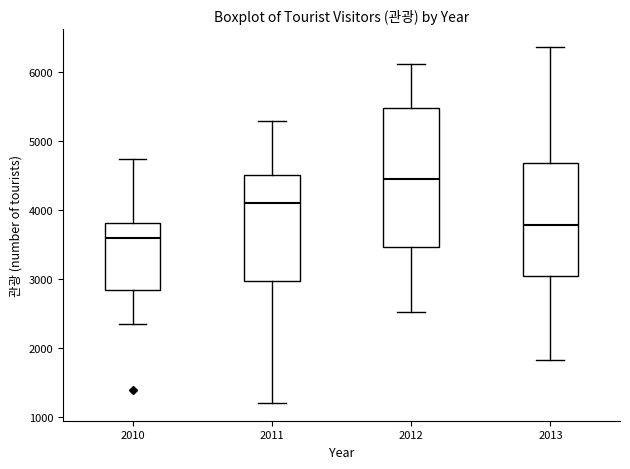

Reading left to right, read every box against the y-axis: the position of its median line, the range the box covers, and the ends of its whiskers. The values are not printed on the chart, so give them approximately, as read against the axis.

2010: median 3600, box 2800 to 3800, whiskers 2300 to 4700
2011: median 4100, box 3000 to 4500, whiskers 1200 to 5300
2012: median 4400, box 3500 to 5500, whiskers 2500 to 6100
2013: median 3800, box 3000 to 4700, whiskers 1800 to 6400